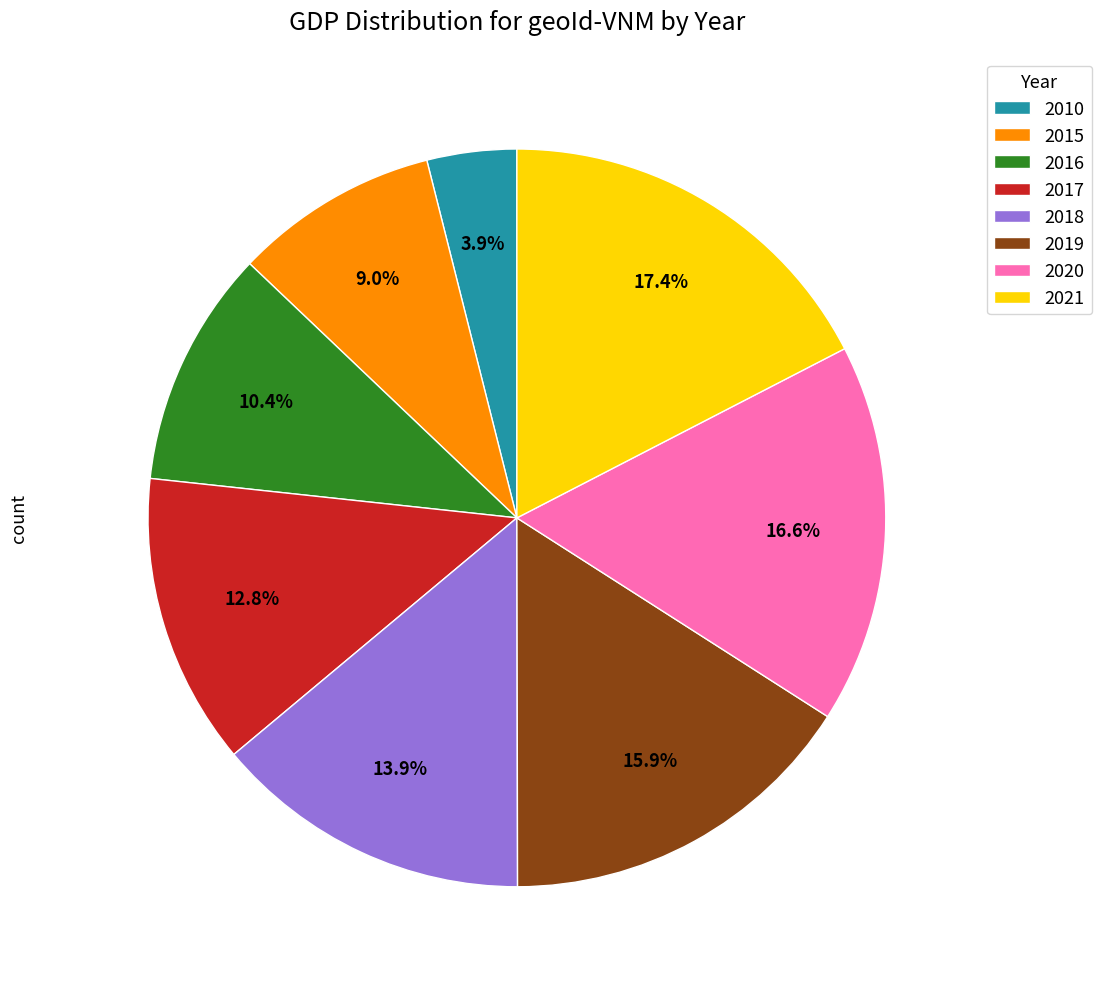

What portion of the pie excludes 2020?

83.4%